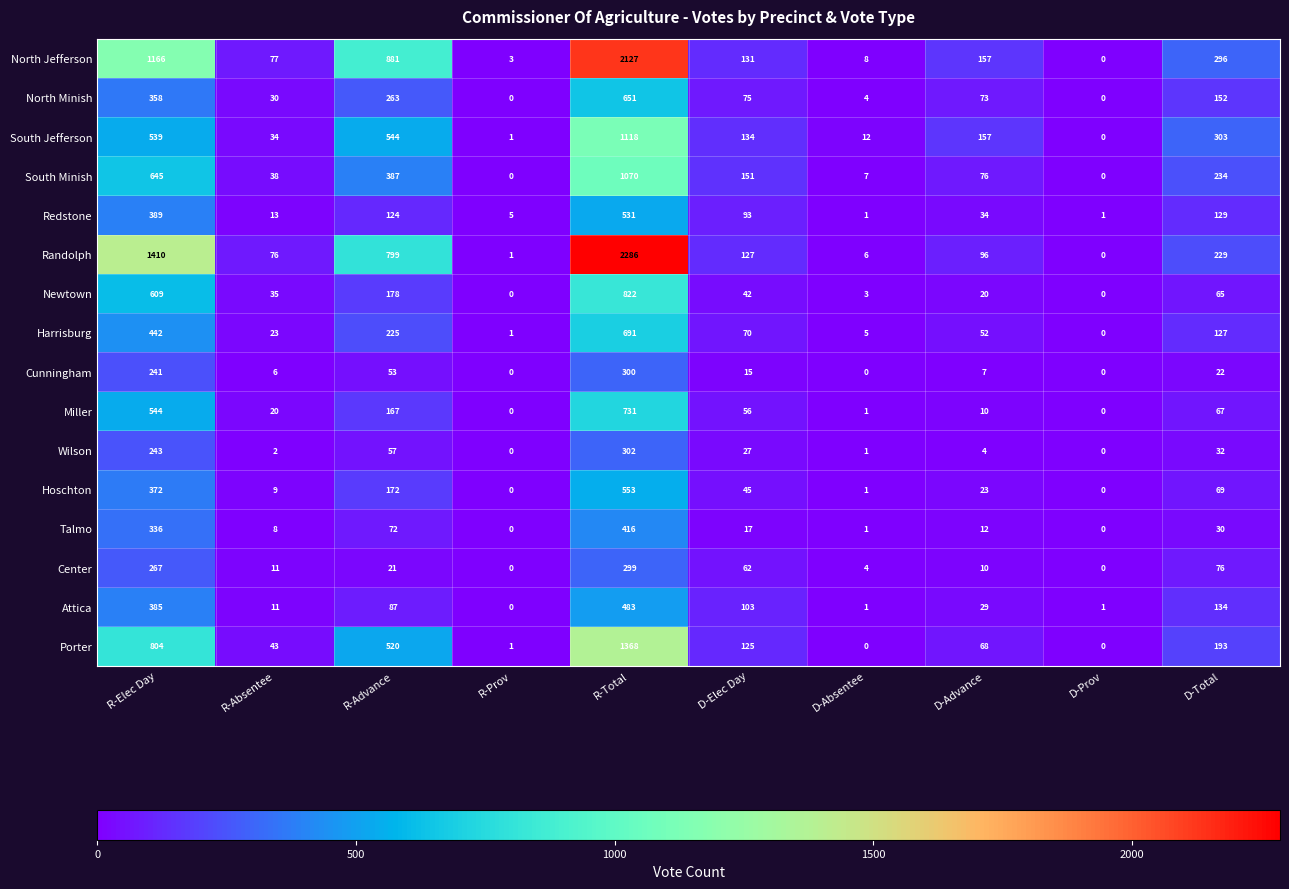

Is the value of North Minish at R-Total greater than the value of Miller at D-Total?

Yes